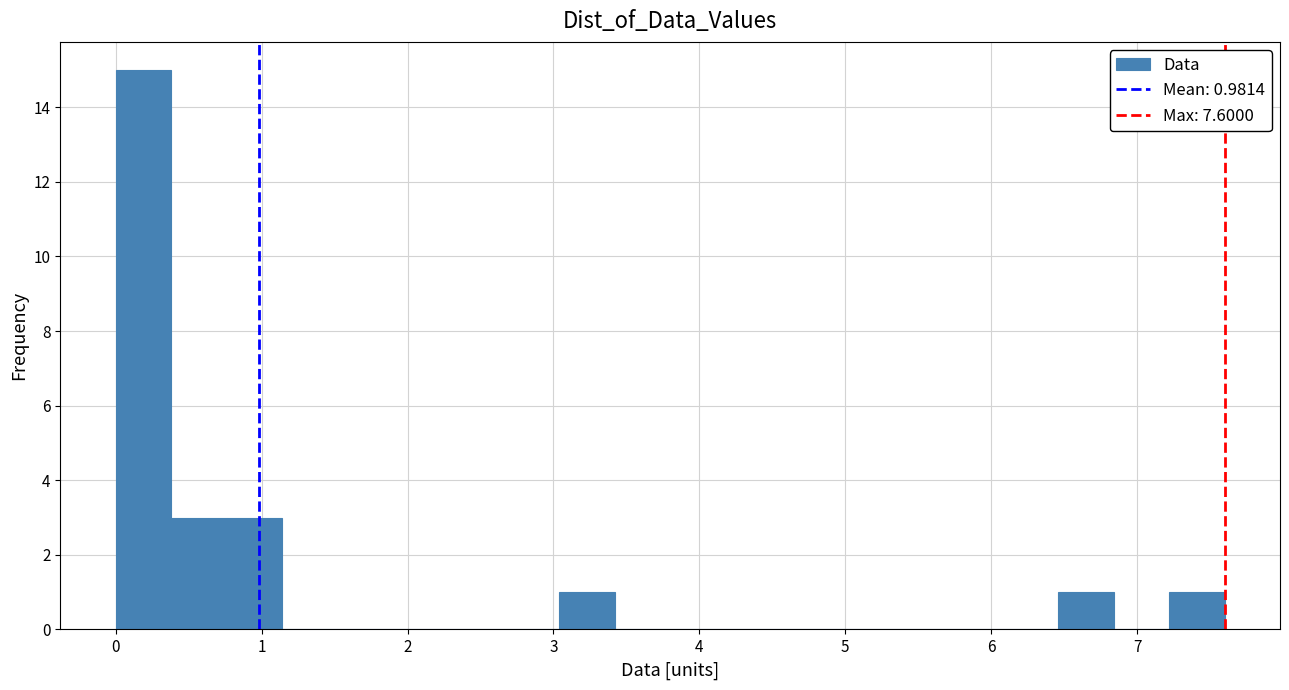

Around what value on the x-axis is the tallest bar? Give the approximate position of its centre, as read against the axis.

0.2